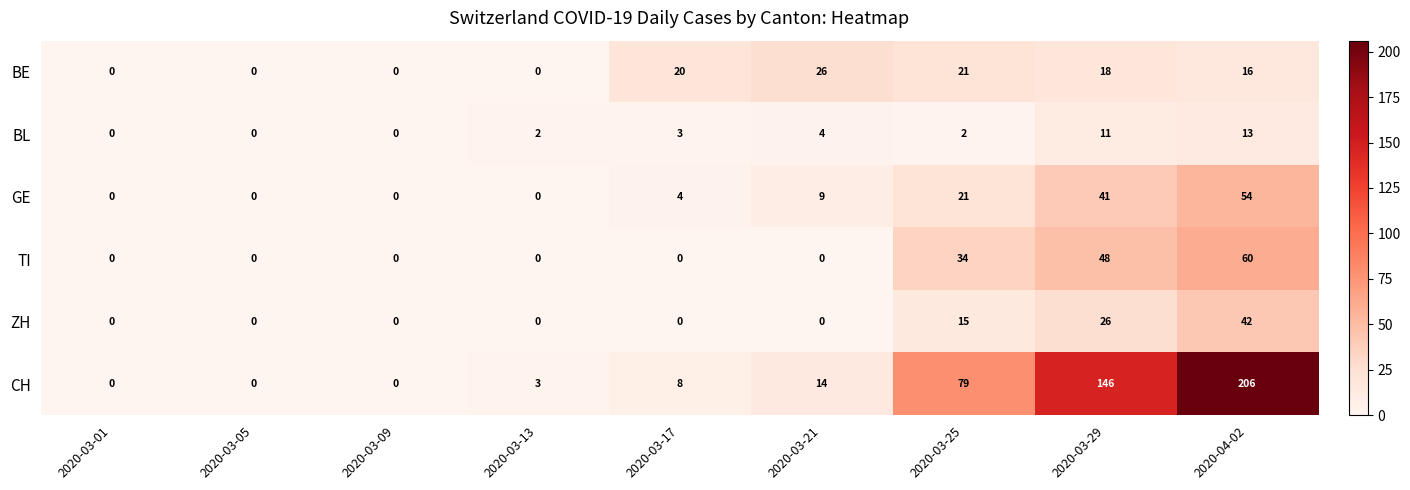

At which category does the chart reach its peak across all series?

2020-04-02